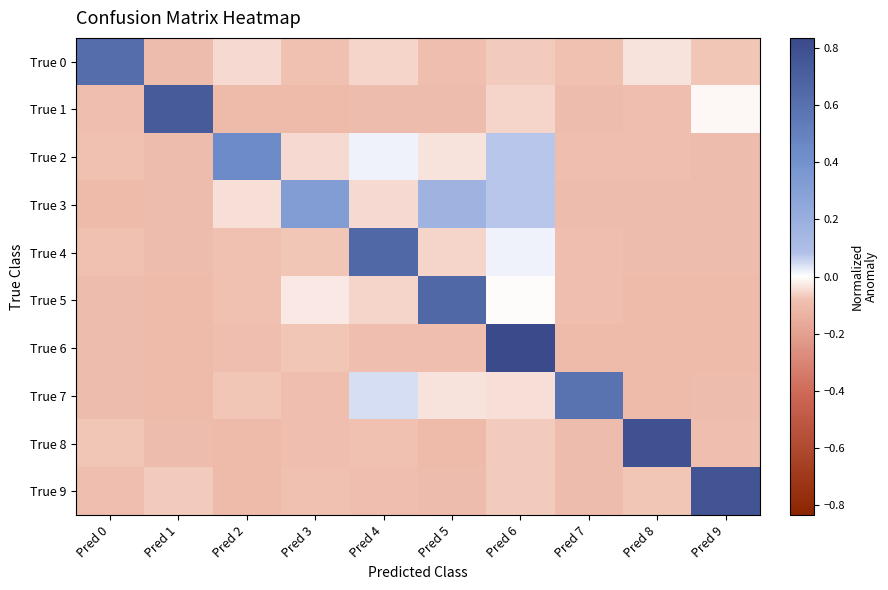

Reading right to left, what are all the values shown in this chart?

True 0: Pred 9=-0.1	Pred 8=-0.0	Pred 7=-0.1	Pred 6=-0.1	Pred 5=-0.1	Pred 4=-0.1	Pred 3=-0.1	Pred 2=-0.0	Pred 1=-0.1	Pred 0=0.6
True 1: Pred 9=-0.0	Pred 8=-0.1	Pred 7=-0.1	Pred 6=-0.1	Pred 5=-0.1	Pred 4=-0.1	Pred 3=-0.1	Pred 2=-0.1	Pred 1=0.7	Pred 0=-0.1
True 2: Pred 9=-0.1	Pred 8=-0.1	Pred 7=-0.1	Pred 6=0.1	Pred 5=-0.0	Pred 4=0.0	Pred 3=-0.0	Pred 2=0.4	Pred 1=-0.1	Pred 0=-0.1
True 3: Pred 9=-0.1	Pred 8=-0.1	Pred 7=-0.1	Pred 6=0.1	Pred 5=0.2	Pred 4=-0.0	Pred 3=0.3	Pred 2=-0.0	Pred 1=-0.1	Pred 0=-0.1
True 4: Pred 9=-0.1	Pred 8=-0.1	Pred 7=-0.1	Pred 6=0.0	Pred 5=-0.1	Pred 4=0.7	Pred 3=-0.1	Pred 2=-0.1	Pred 1=-0.1	Pred 0=-0.1
True 5: Pred 9=-0.1	Pred 8=-0.1	Pred 7=-0.1	Pred 6=-0.0	Pred 5=0.7	Pred 4=-0.1	Pred 3=-0.0	Pred 2=-0.1	Pred 1=-0.1	Pred 0=-0.1
True 6: Pred 9=-0.1	Pred 8=-0.1	Pred 7=-0.1	Pred 6=0.8	Pred 5=-0.1	Pred 4=-0.1	Pred 3=-0.1	Pred 2=-0.1	Pred 1=-0.1	Pred 0=-0.1
True 7: Pred 9=-0.1	Pred 8=-0.1	Pred 7=0.6	Pred 6=-0.0	Pred 5=-0.0	Pred 4=0.0	Pred 3=-0.1	Pred 2=-0.1	Pred 1=-0.1	Pred 0=-0.1
True 8: Pred 9=-0.1	Pred 8=0.8	Pred 7=-0.1	Pred 6=-0.1	Pred 5=-0.1	Pred 4=-0.1	Pred 3=-0.1	Pred 2=-0.1	Pred 1=-0.1	Pred 0=-0.1
True 9: Pred 9=0.8	Pred 8=-0.1	Pred 7=-0.1	Pred 6=-0.1	Pred 5=-0.1	Pred 4=-0.1	Pred 3=-0.1	Pred 2=-0.1	Pred 1=-0.1	Pred 0=-0.1